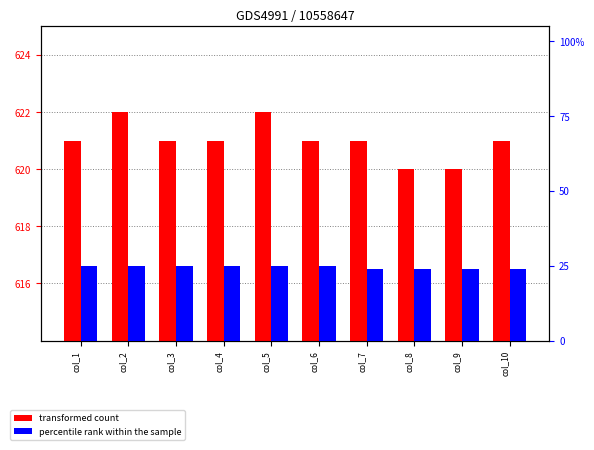

Reading left to right, extract all data points from this chart.

transformed count: col_1=621	col_2=622	col_3=621	col_4=621	col_5=622	col_6=621	col_7=621	col_8=620	col_9=620	col_10=621
percentile rank within the sample: col_1=25	col_2=25	col_3=25	col_4=25	col_5=25	col_6=25	col_7=24	col_8=24	col_9=24	col_10=24